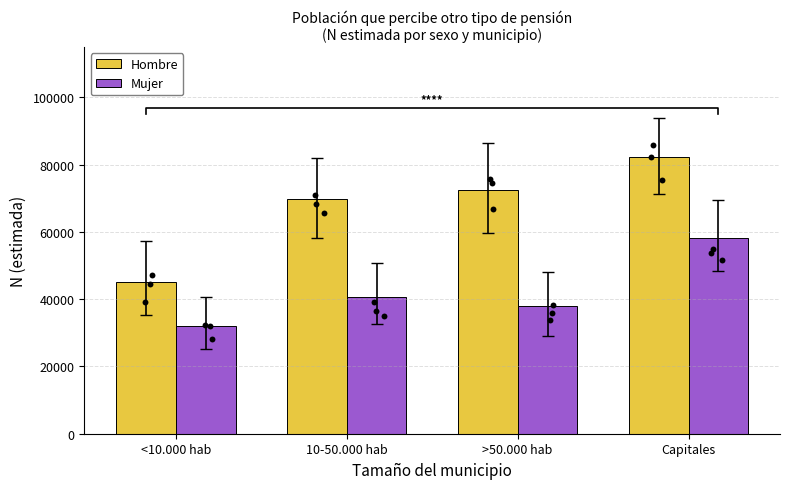

What are all the series names shown in the legend?

Hombre, Mujer